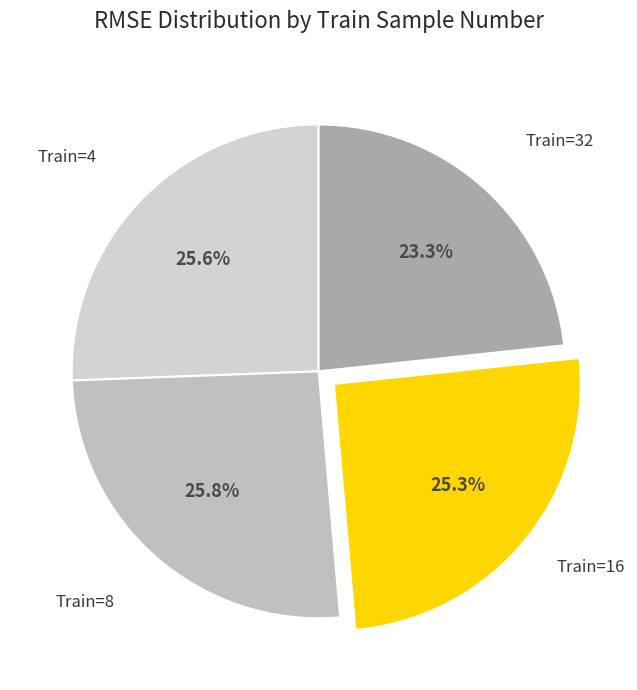

How many segments does this pie chart have?

4